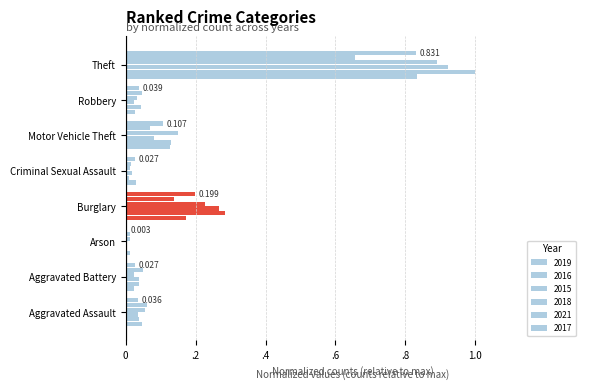

At Theft, list the series in order from smallest to largest.

2021, 2017, 2019, 2018, 2015, 2016